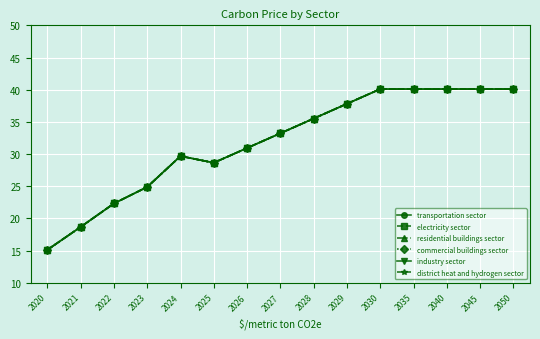

Is this an area chart (filled region under the line)?

No